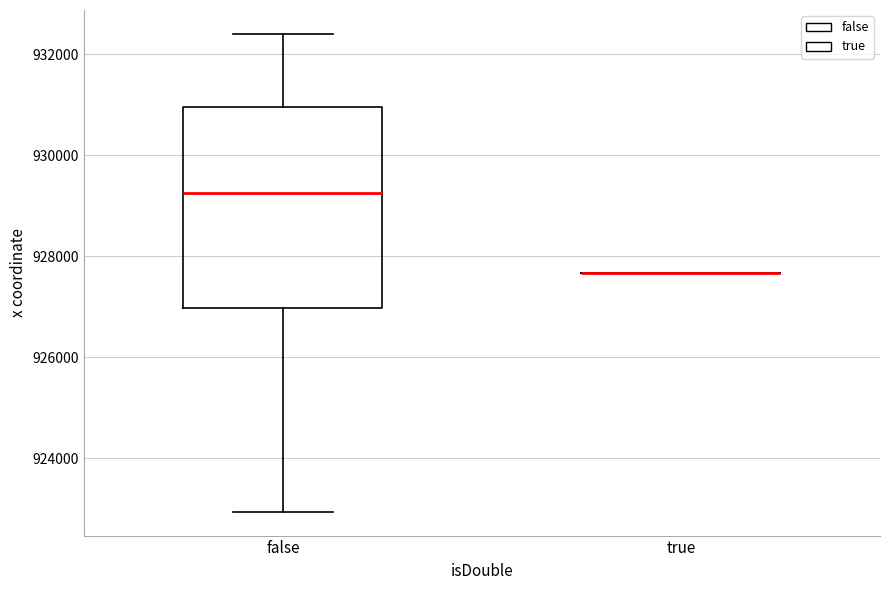

Reading left to right, read every box against the y-axis: the position of its median line, the range the box covers, and the ends of its whiskers. The values are not printed on the chart, so give them approximately, as read against the axis.

false: median 929200, box 927000 to 931000, whiskers 923000 to 932400
true: box collapsed to a line at 927600, whiskers 927600 to 927600